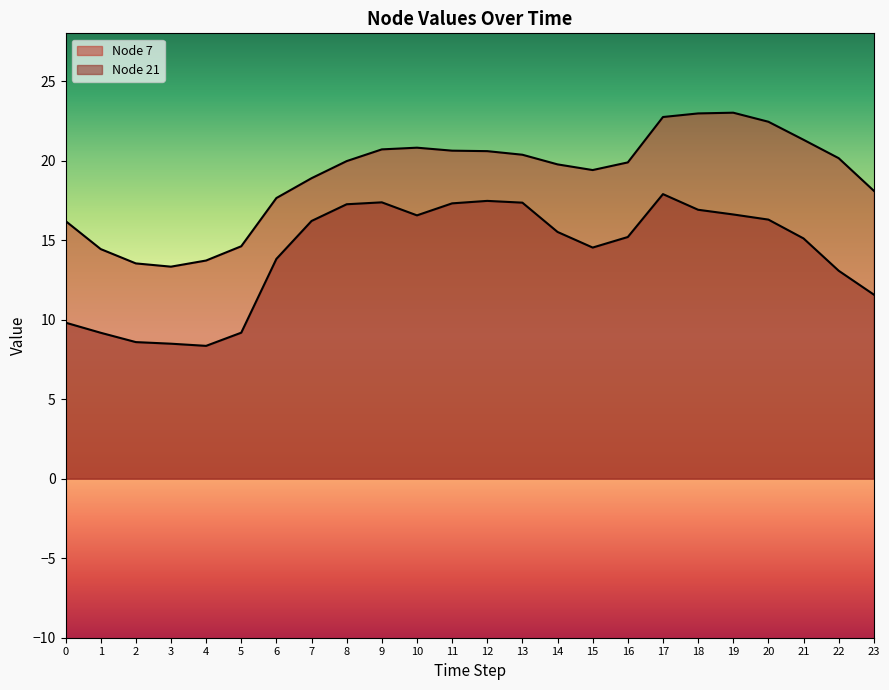

Read the Node 21 value at 11.

17.3